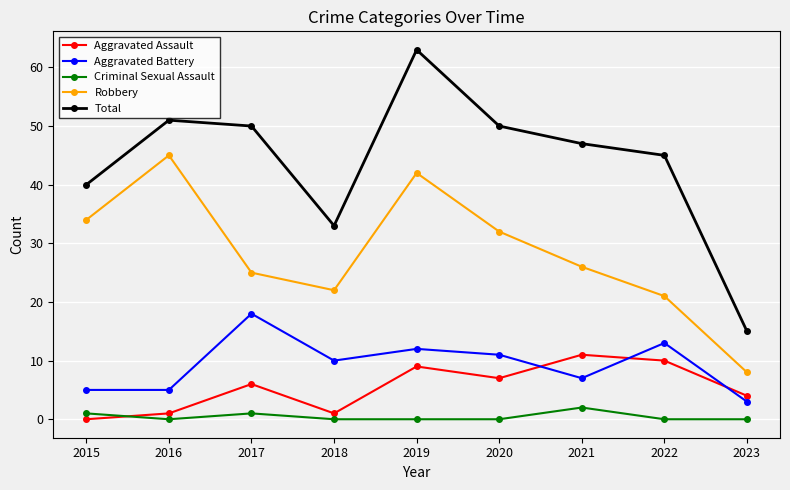

Reading left to right, list all the values displayed in this chart.

Aggravated Assault: 0	1	6	1	9	7	11	10	4
Aggravated Battery: 5	5	18	10	12	11	7	13	3
Criminal Sexual Assault: 1	0	1	0	0	0	2	0	0
Robbery: 34	45	25	22	42	32	26	21	8
Total: 40	51	50	33	63	50	47	45	15